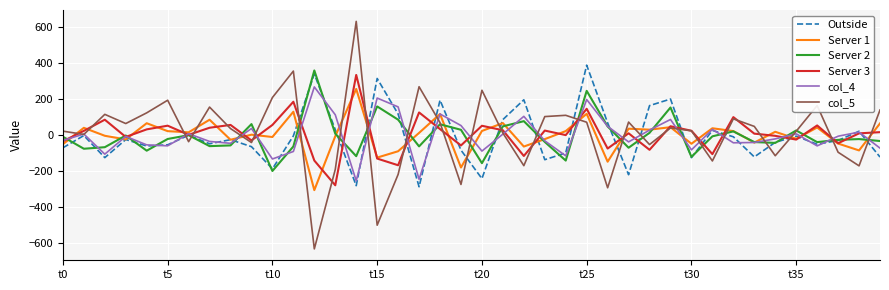

Count the number of data series in this chart.

6